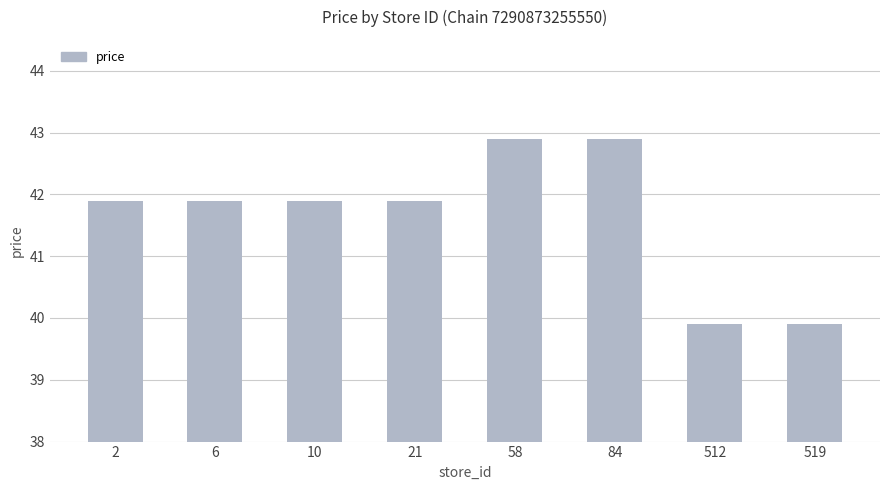

Reading left to right, transcribe all the data shown in this chart.

41.9	41.9	41.9	41.9	42.9	42.9	39.9	39.9